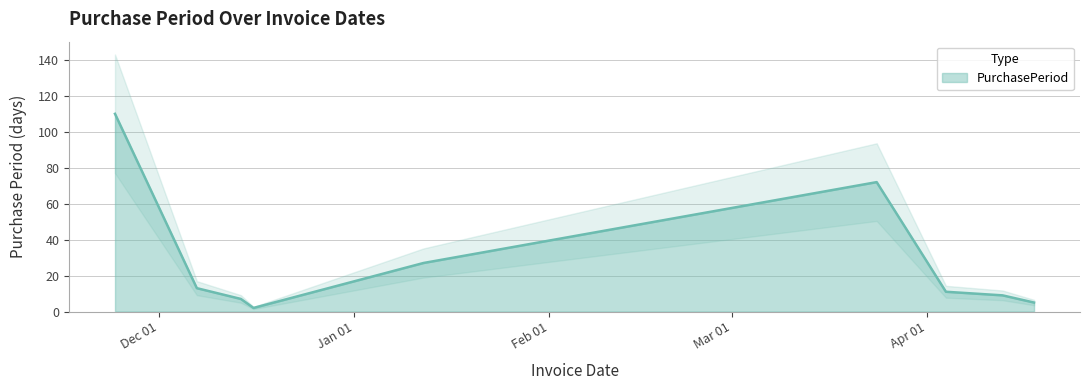

What is the smallest value displayed?

2